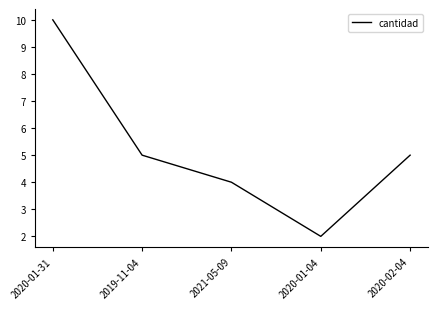

The chart shows a value of 3 at 2020-01-31. True or false?

False